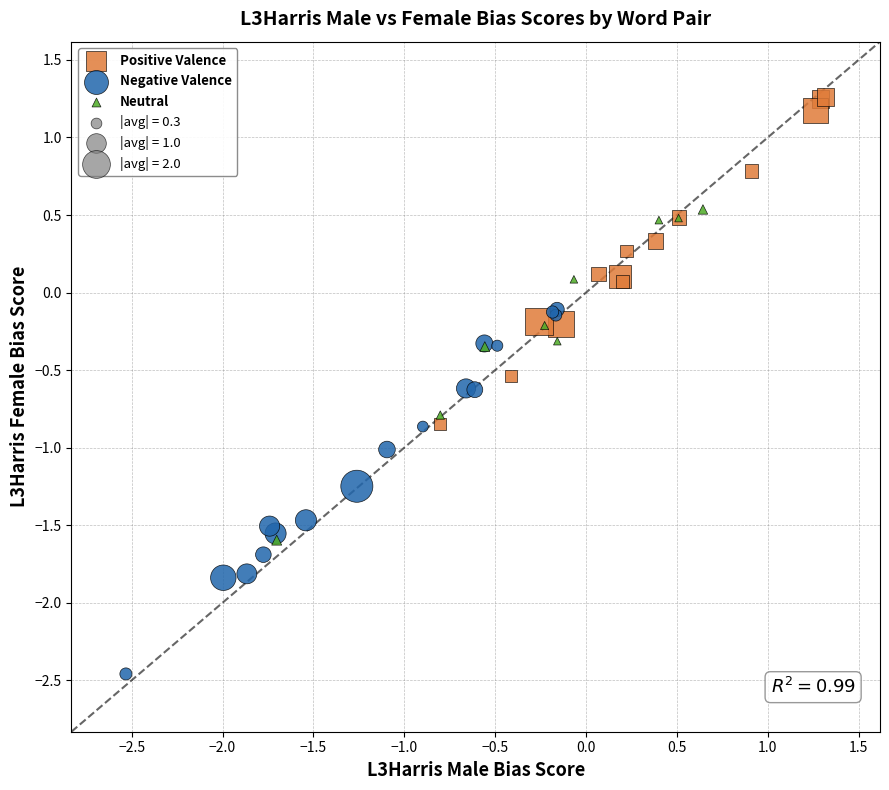

Which series contains the highest Y value?

Positive Valence